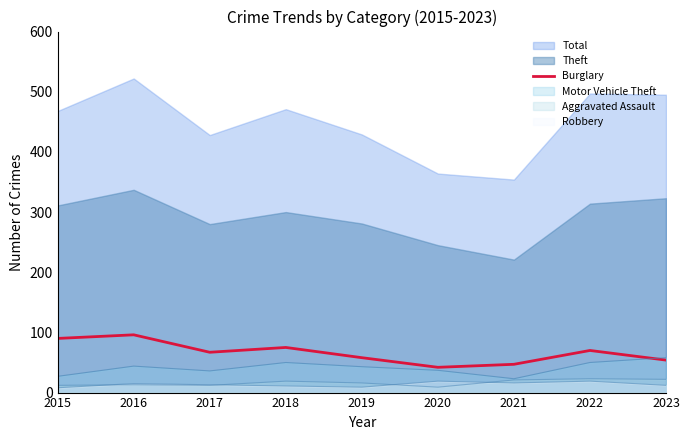

What is the average value?

67